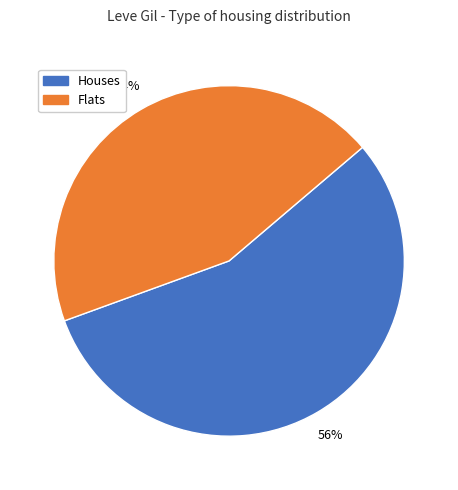

To the nearest percent, what is the combined percentage of Houses and Flats?

100%